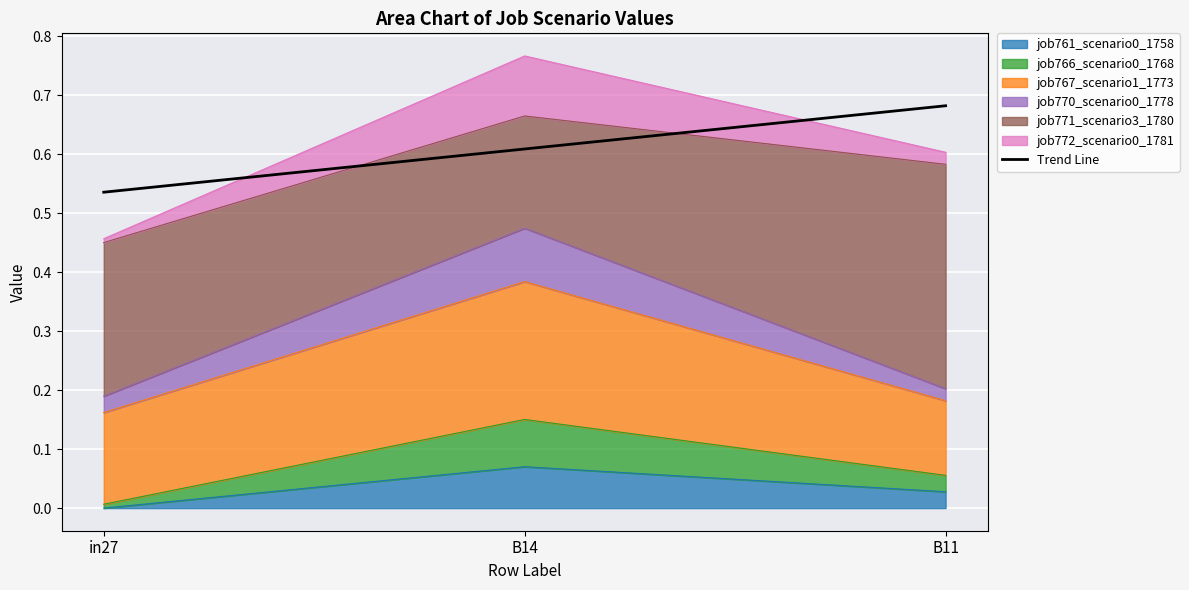

What is the greatest value displayed?

0.7